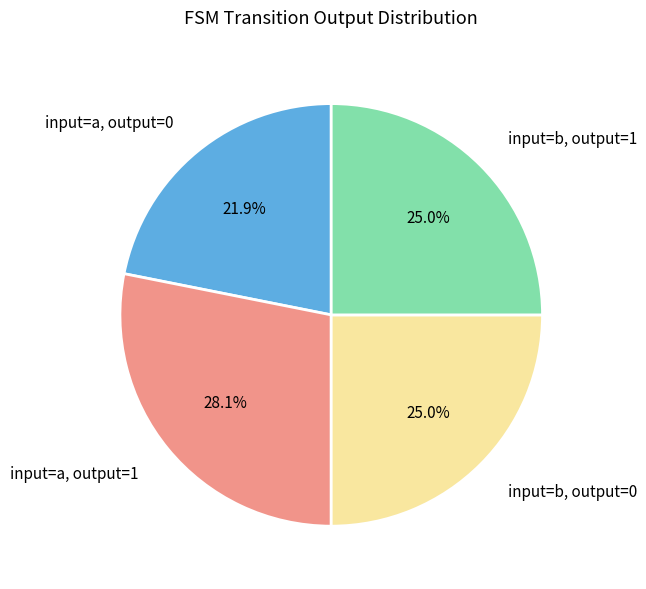

Is there a majority slice in this chart?

No